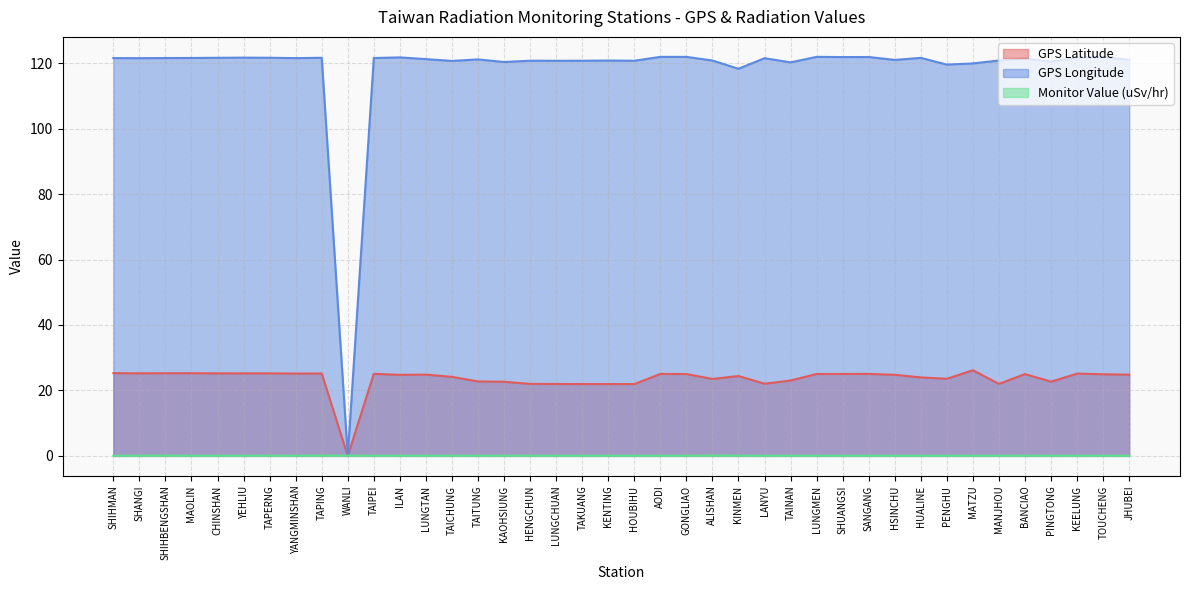

Reading left to right, extract all data points from this chart.

GPS Latitude: SHIHMAN=25.3	SHANGI=25.2	SHIHBENGSHAN=25.3	MAOLIN=25.3	CHINSHAN=25.2	YEHLIU=25.2	TAPERNG=25.2	YANGMINSHAN=25.2	TAPING=25.2	WANLI=0.0	TAIPEI=25.1	ILAN=24.8	LUNGTAN=24.8	TAICHUNG=24.1	TAITUNG=22.8	KAOHSIUNG=22.6	HENGCHUN=22.0	LUNGCHUAN=22.0	TAKUANG=21.9	KENTING=21.9	HOUBIHU=21.9	AODI=25.1	GONGLIAO=25.0	ALISHAN=23.5	KINMEN=24.4	LANYU=22.1	TAINAN=23.0	LUNGMEN=25.0	SHUANGSI=25.0	SANGANG=25.1	HSINCHU=24.8	HUALINE=24.0	PENGHU=23.6	MATZU=26.2	MANJHOU=22.0	BANCIAO=25.0	PINGTONG=22.7	KEELUNG=25.1	TOUCHENG=24.9	JHUBEI=24.8
GPS Longitude: SHIHMAN=121.6	SHANGI=121.5	SHIHBENGSHAN=121.6	MAOLIN=121.6	CHINSHAN=121.6	YEHLIU=121.7	TAPERNG=121.7	YANGMINSHAN=121.5	TAPING=121.6	WANLI=0.0	TAIPEI=121.6	ILAN=121.8	LUNGTAN=121.2	TAICHUNG=120.7	TAITUNG=121.2	KAOHSIUNG=120.3	HENGCHUN=120.8	LUNGCHUAN=120.7	TAKUANG=120.7	KENTING=120.8	HOUBIHU=120.7	AODI=121.9	GONGLIAO=121.9	ALISHAN=120.8	KINMEN=118.3	LANYU=121.5	TAINAN=120.2	LUNGMEN=121.9	SHUANGSI=121.9	SANGANG=121.9	HSINCHU=121.0	HUALINE=121.6	PENGHU=119.6	MATZU=119.9	MANJHOU=120.8	BANCIAO=121.4	PINGTONG=120.5	KEELUNG=121.7	TOUCHENG=121.9	JHUBEI=121.0
Monitor Value (uSv/hr): SHIHMAN=0.1	SHANGI=0.1	SHIHBENGSHAN=0.1	MAOLIN=0.1	CHINSHAN=0.1	YEHLIU=0.1	TAPERNG=0.1	YANGMINSHAN=0.1	TAPING=0.1	WANLI=0.1	TAIPEI=0.1	ILAN=0.1	LUNGTAN=0.0	TAICHUNG=0.1	TAITUNG=0.1	KAOHSIUNG=0.1	HENGCHUN=0.1	LUNGCHUAN=0.1	TAKUANG=0.1	KENTING=0.1	HOUBIHU=0.1	AODI=0.1	GONGLIAO=0.1	ALISHAN=0.1	KINMEN=0.1	LANYU=0.0	TAINAN=0.1	LUNGMEN=0.1	SHUANGSI=0.1	SANGANG=0.1	HSINCHU=0.1	HUALINE=0.1	PENGHU=0.1	MATZU=0.1	MANJHOU=0.1	BANCIAO=0.1	PINGTONG=0.1	KEELUNG=0.1	TOUCHENG=0.1	JHUBEI=0.1